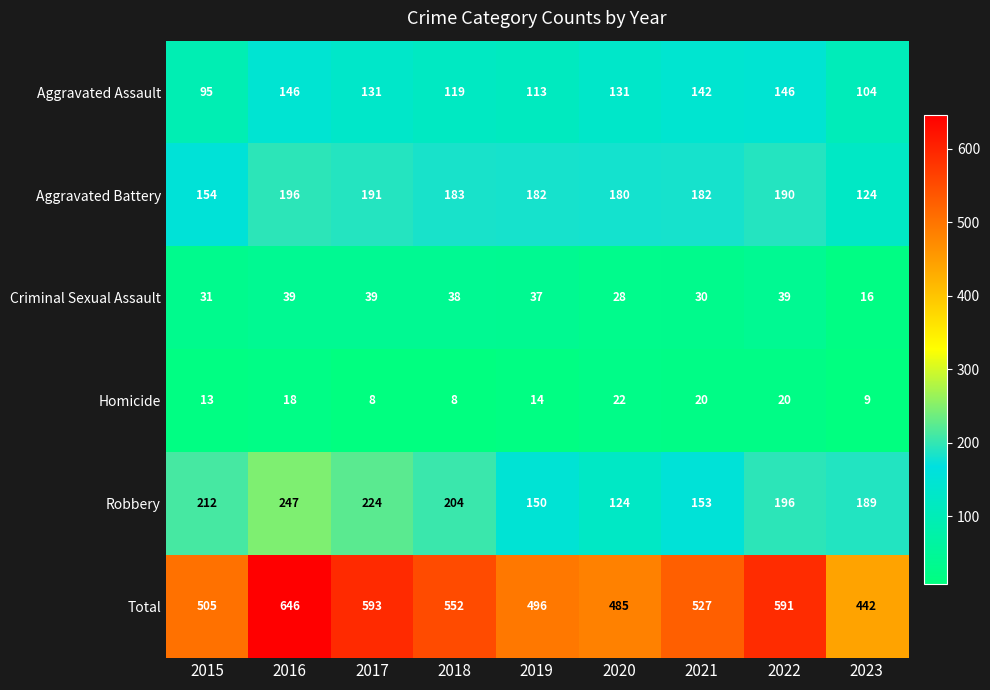

How many data points does each series have?

9